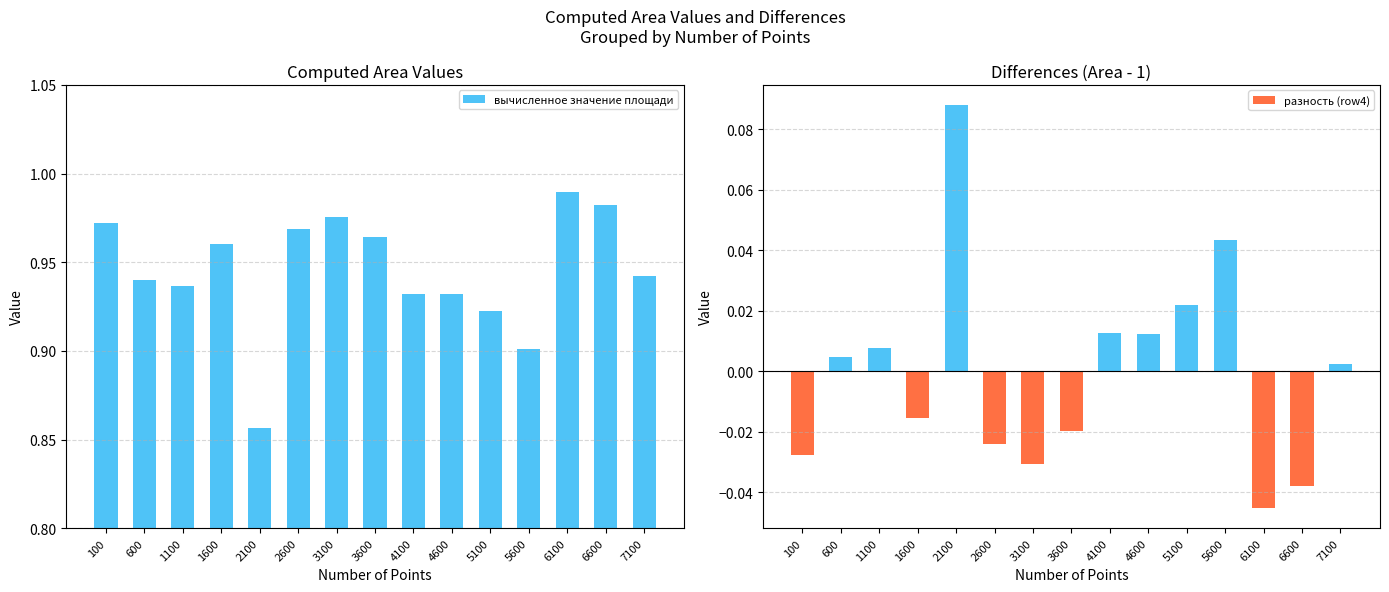

The value of вычисленное значение площади at 1600 is 0.2. True or false?

False